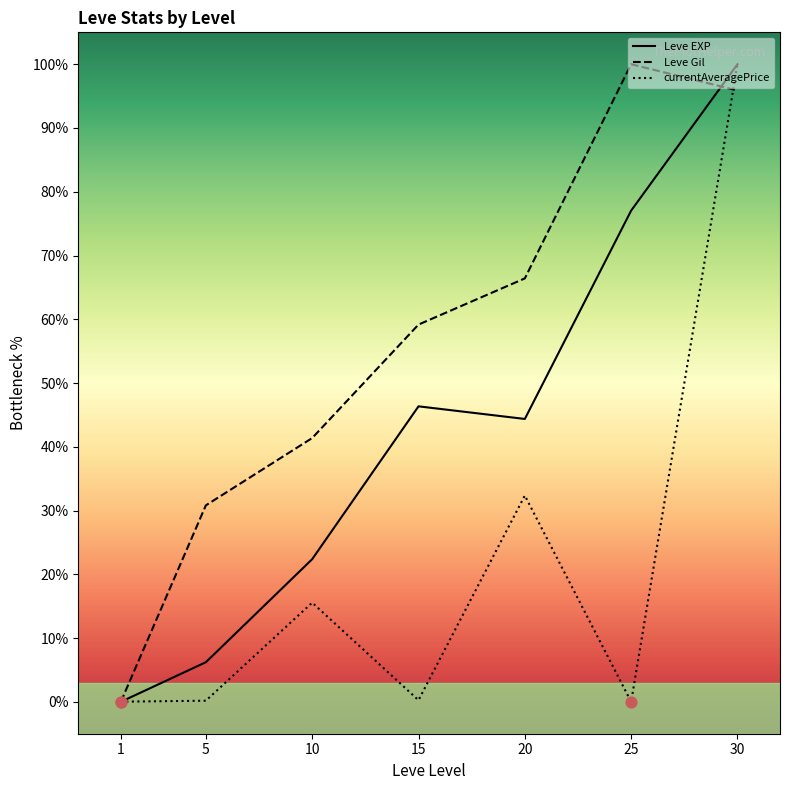

At how many categories does at least one series exceed 5?

6